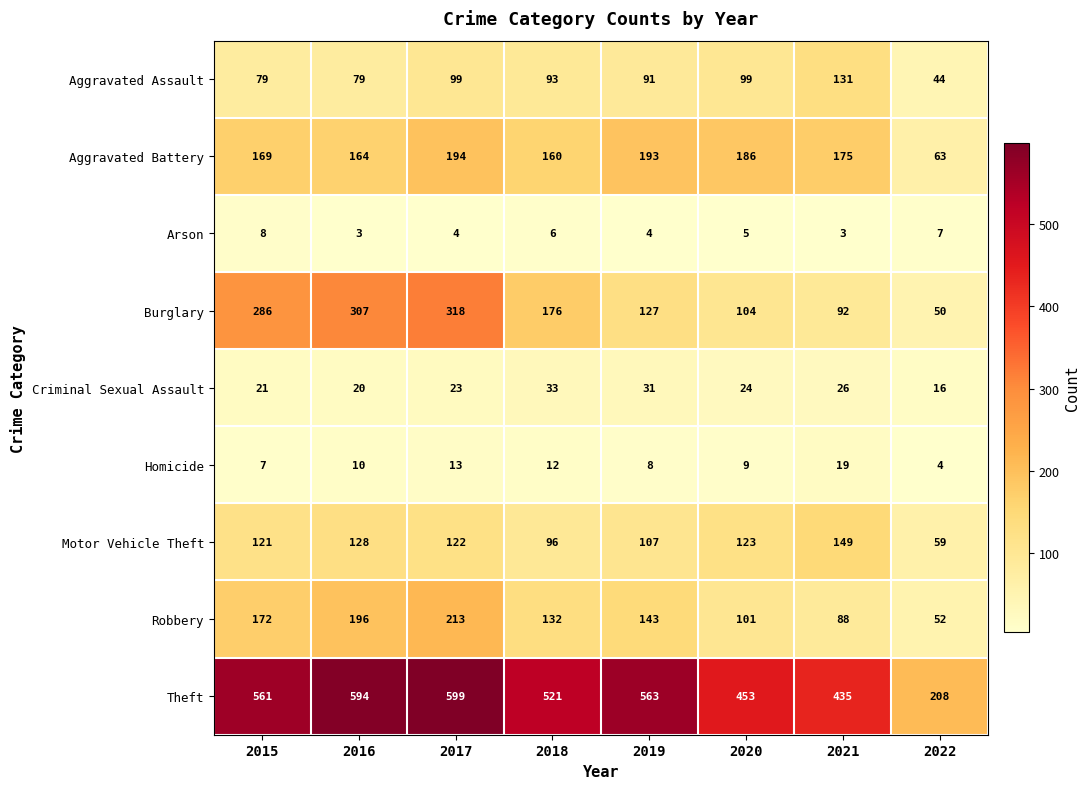

Which category has the highest value across all series?

2017